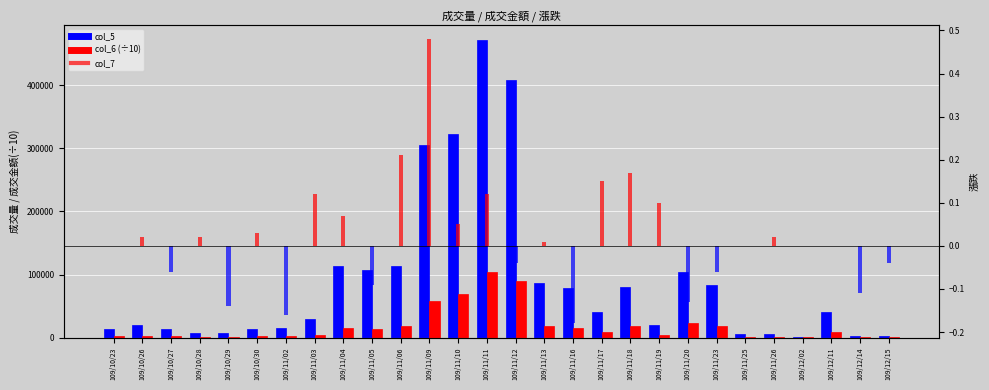

Which series has the largest range (max minus min)?

col_5